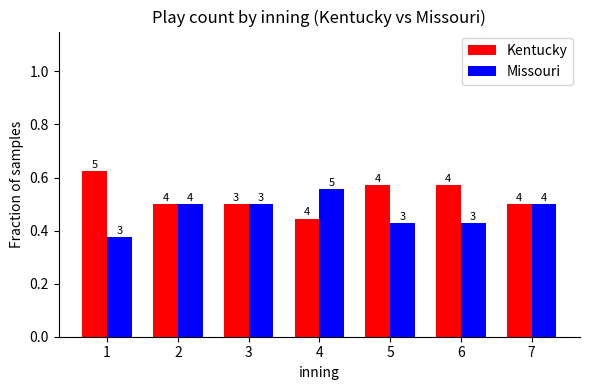

What is the sum of the Kentucky values at 4 and 7?

0.9